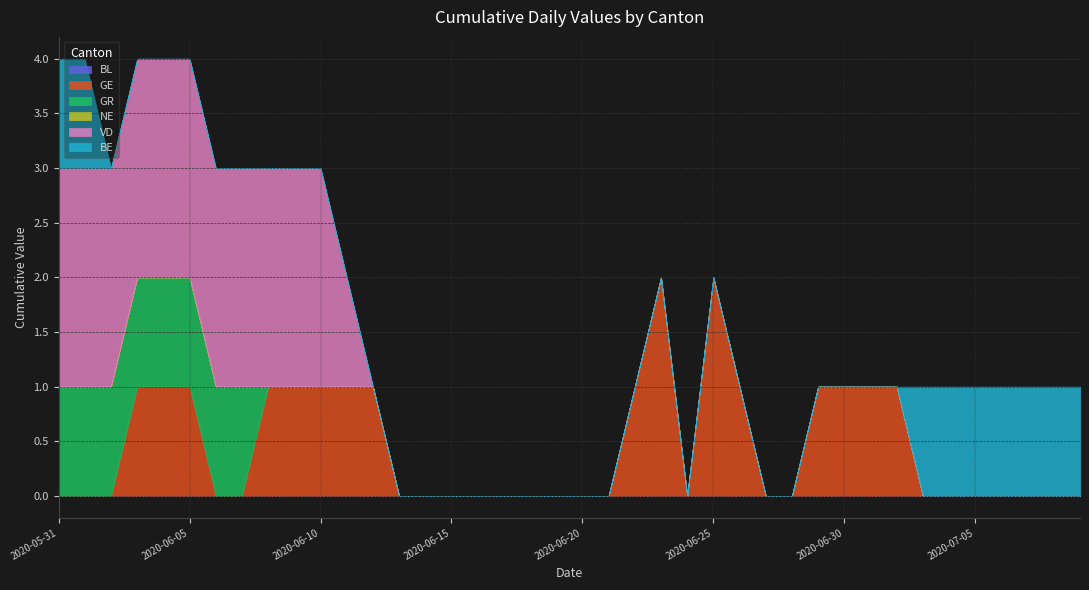

Does the chart display data point markers on the line(s)?

No